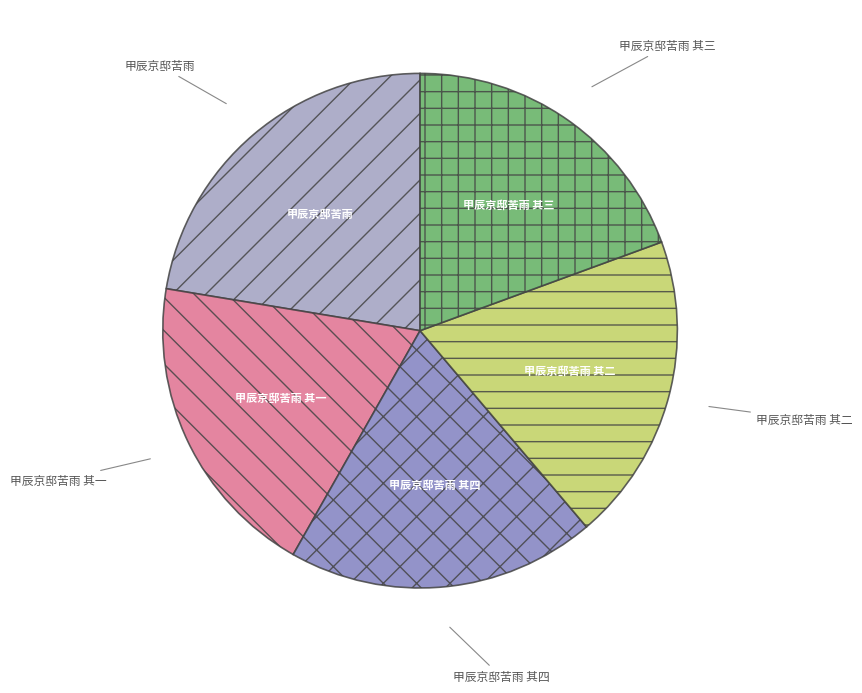

What is the ratio of the value at 甲辰京邸苦雨 其一 to the value at 甲辰京邸苦雨 其二?

1.0